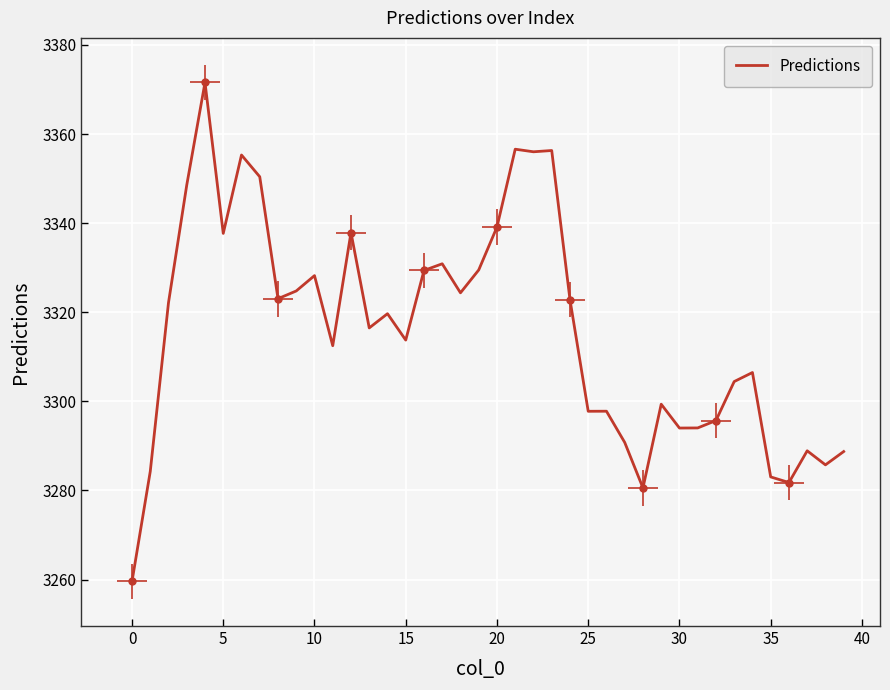

How many values exceed 3319?

20